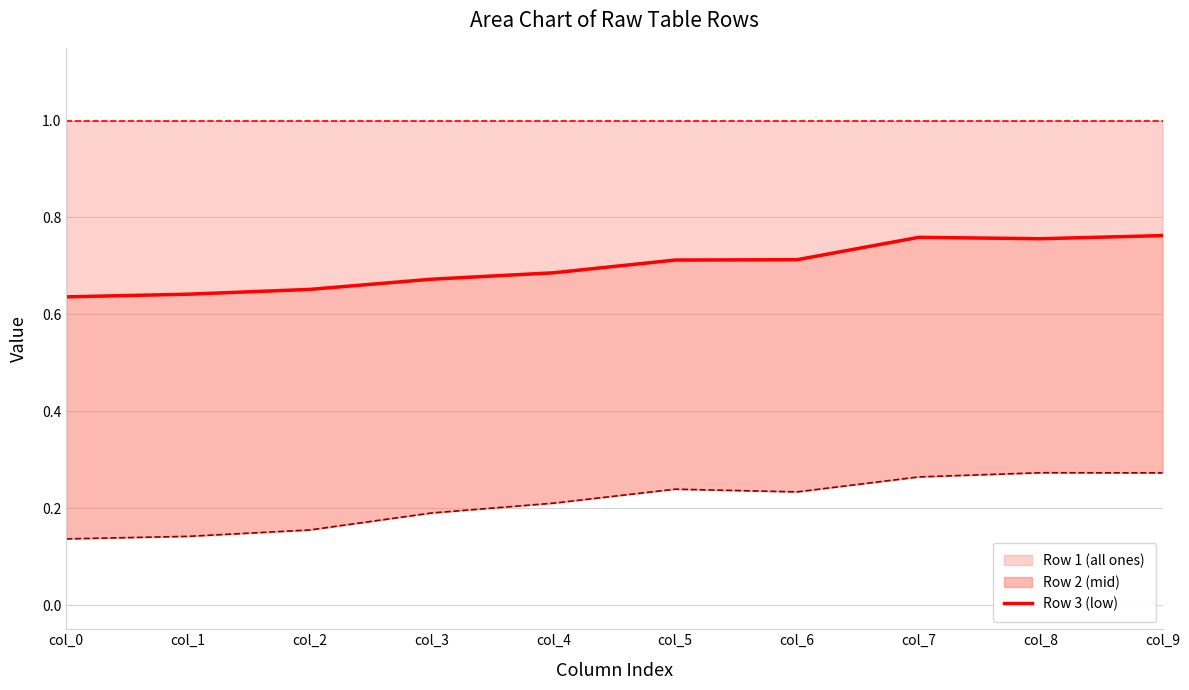

Which label corresponds to the smallest value in the chart?

col_0